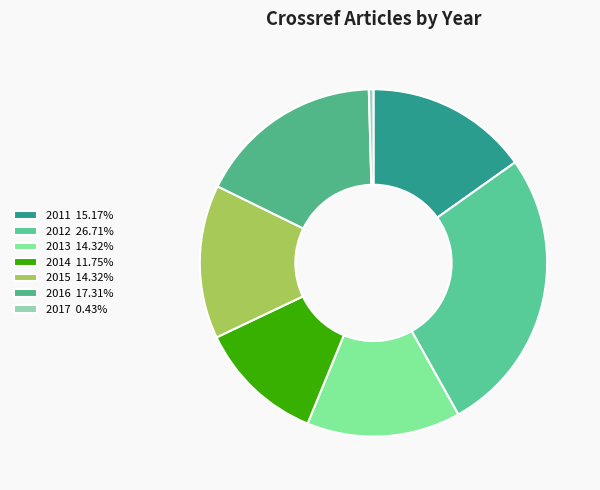

How many slices are in this pie chart?

7